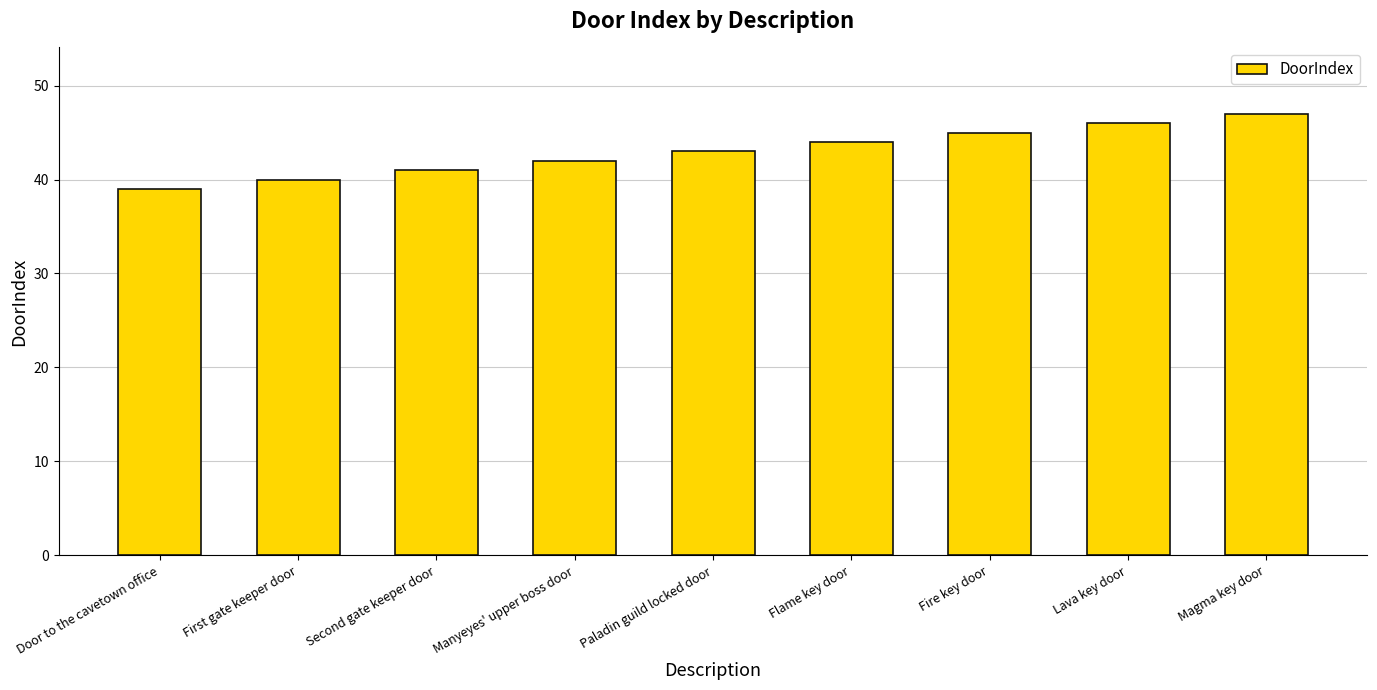

What is the average value?

43